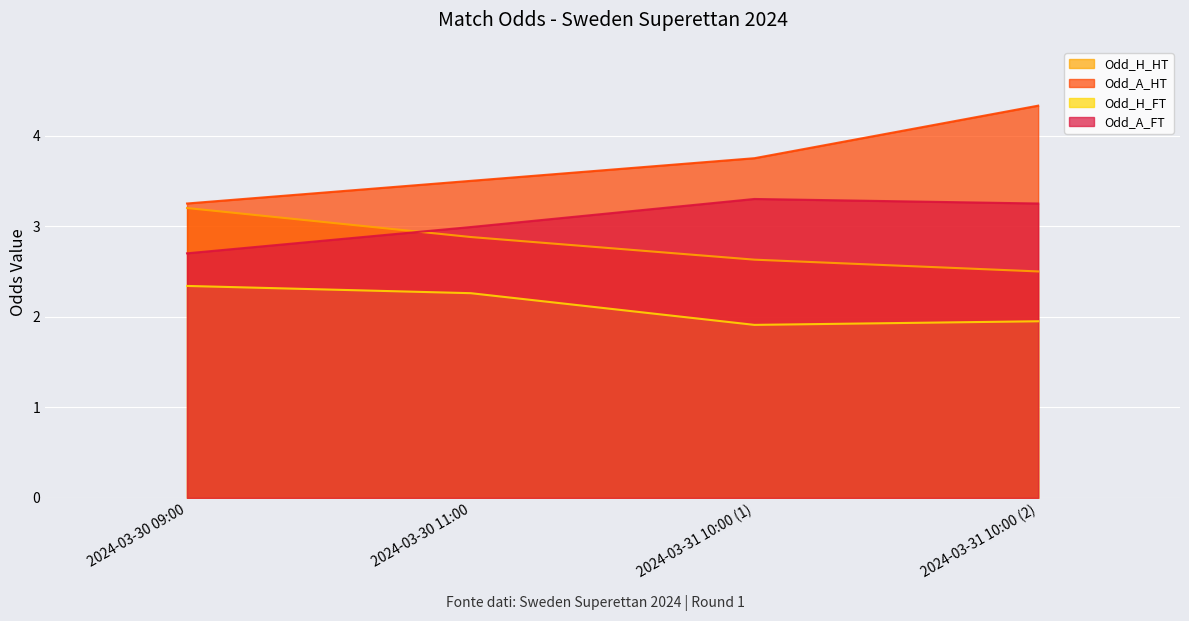

Between 2024-03-30 09:00 and 2024-03-30 11:00, which series saw the biggest shift?

Odd_H_HT